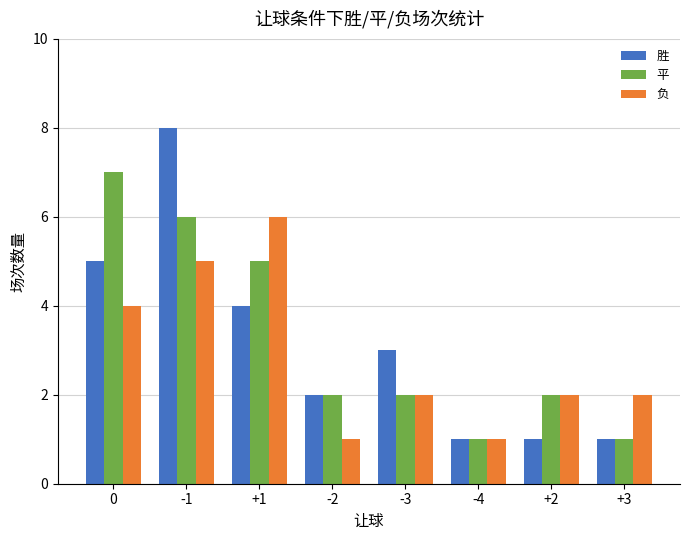

Reading right to left, transcribe all the data shown in this chart.

胜: +3=1	+2=1	-4=1	-3=3	-2=2	+1=4	-1=8	0=5
平: +3=1	+2=2	-4=1	-3=2	-2=2	+1=5	-1=6	0=7
负: +3=2	+2=2	-4=1	-3=2	-2=1	+1=6	-1=5	0=4